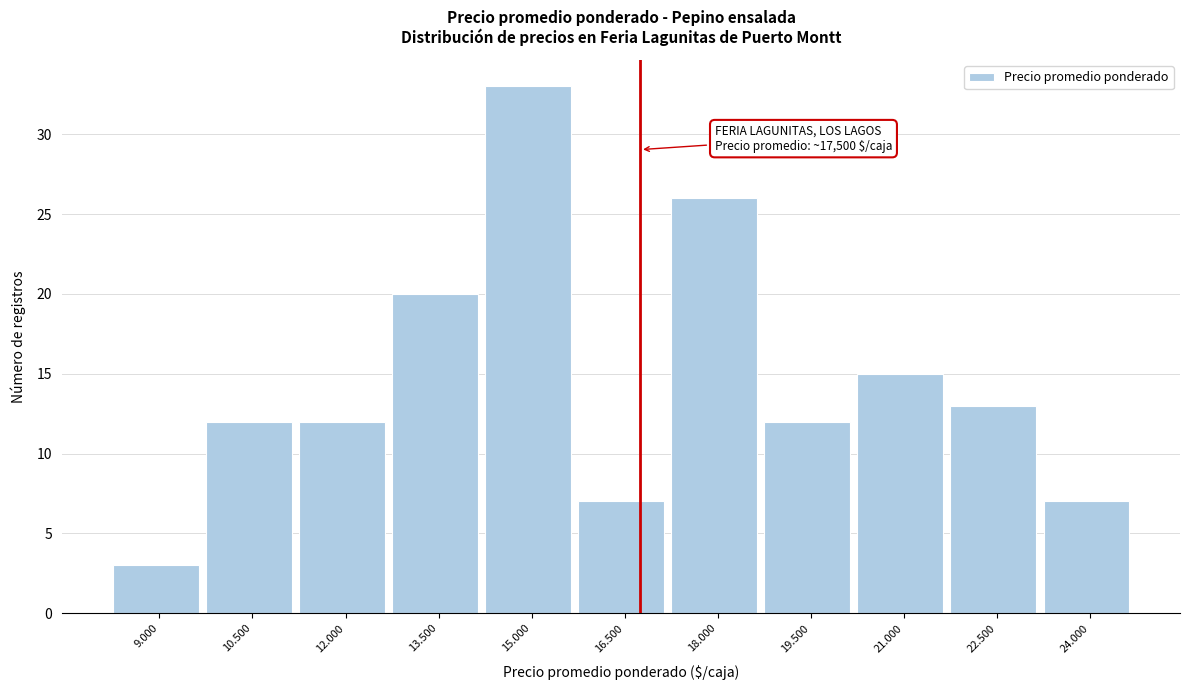

Reading left to right, list all the values displayed in this chart.

9.000=3	10.500=12	12.000=12	13.500=20	15.000=33	16.500=7	18.000=26	19.500=12	21.000=15	22.500=13	24.000=7